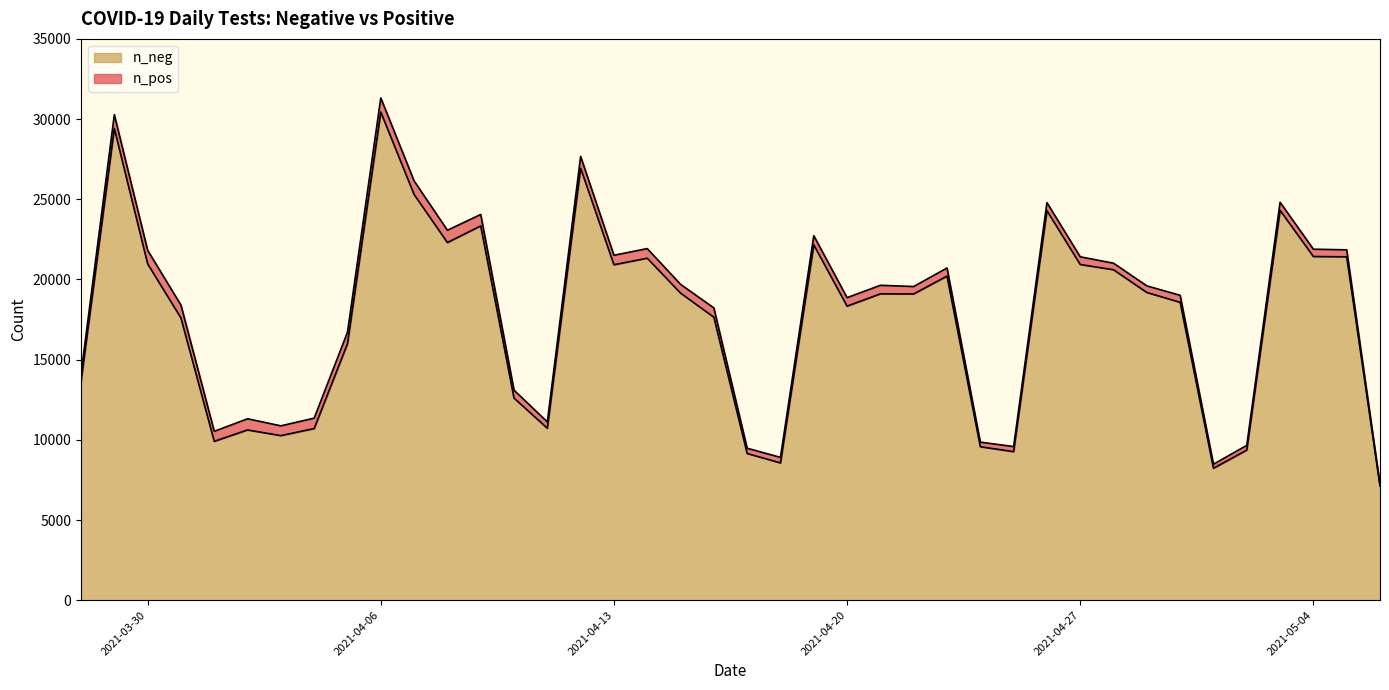

What is the highest value of the n_neg series?

30440